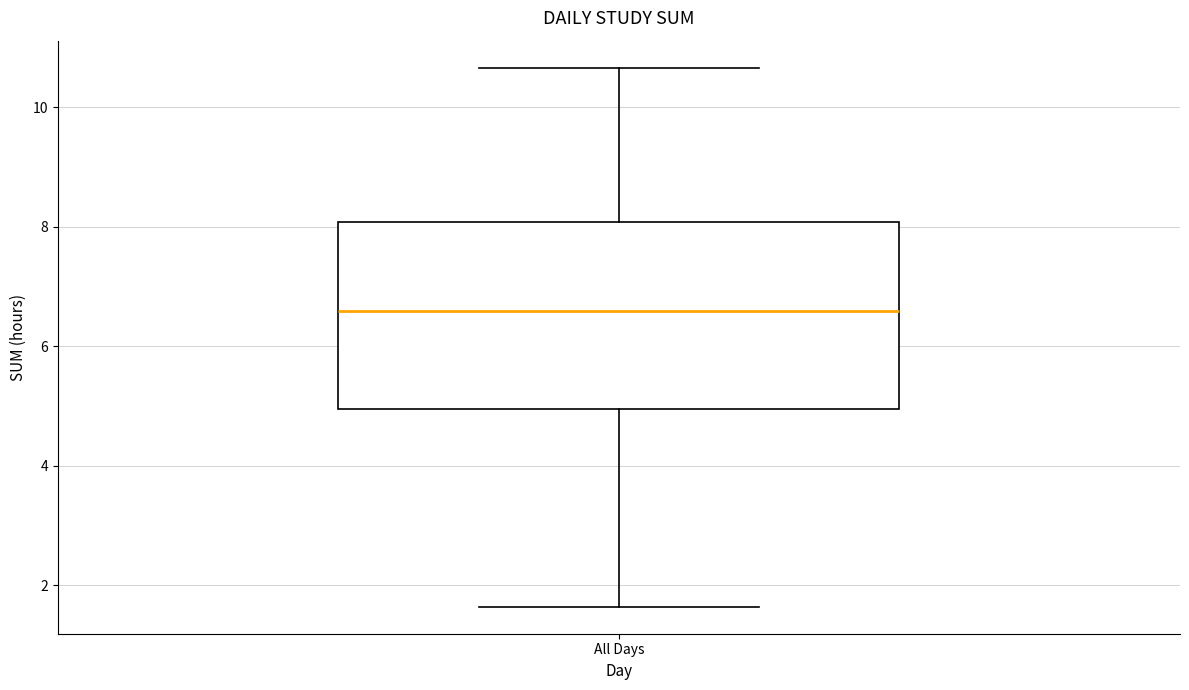

Where does the upper whisker of the box for All Days end on the y-axis? The values are not printed on the chart, so give them approximately, as read against the axis.

10.6